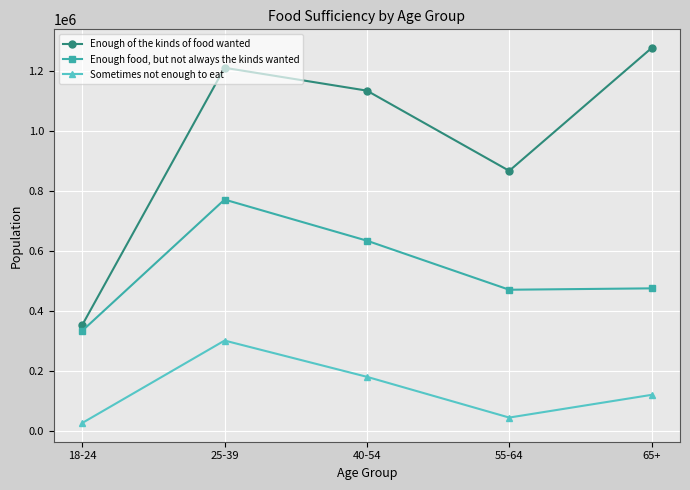

What is the highest value of the Enough of the kinds of food wanted series?

1276093